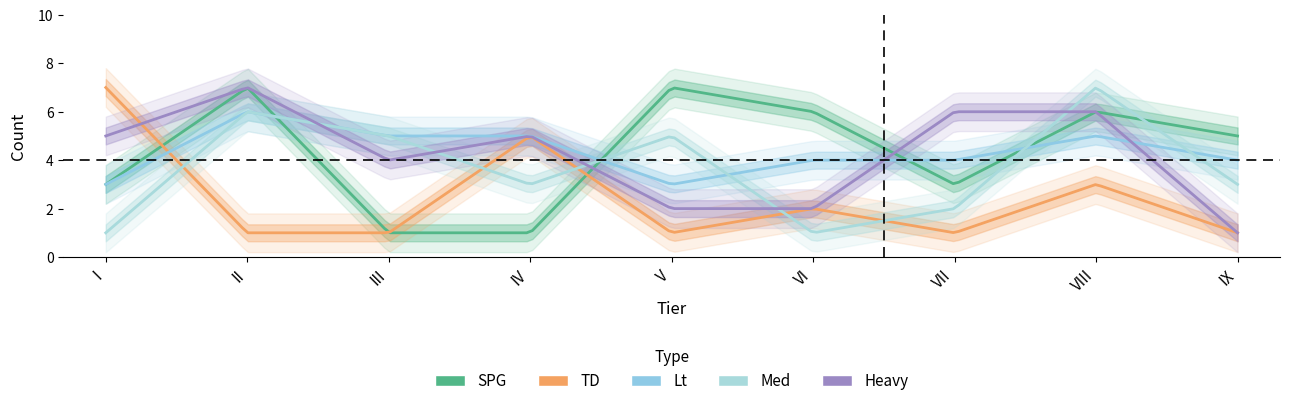

How many lines are shown in the chart?

5